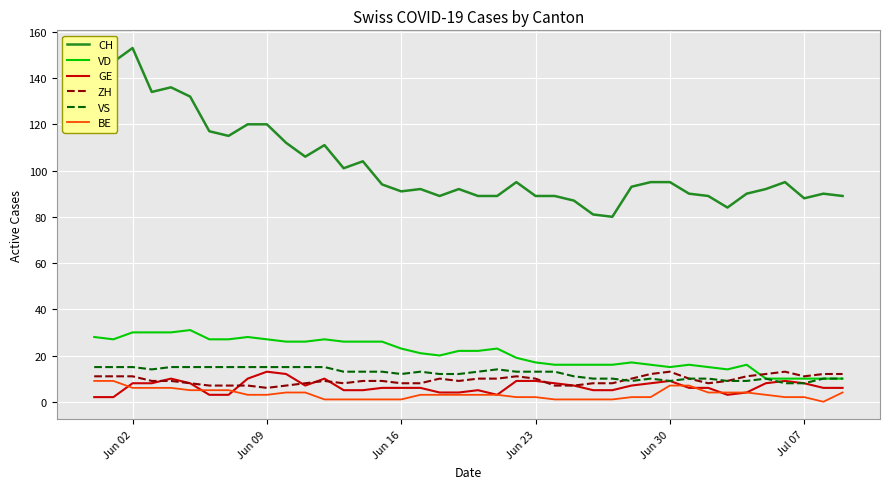

True or false: ZH and CH cross at least once.

False